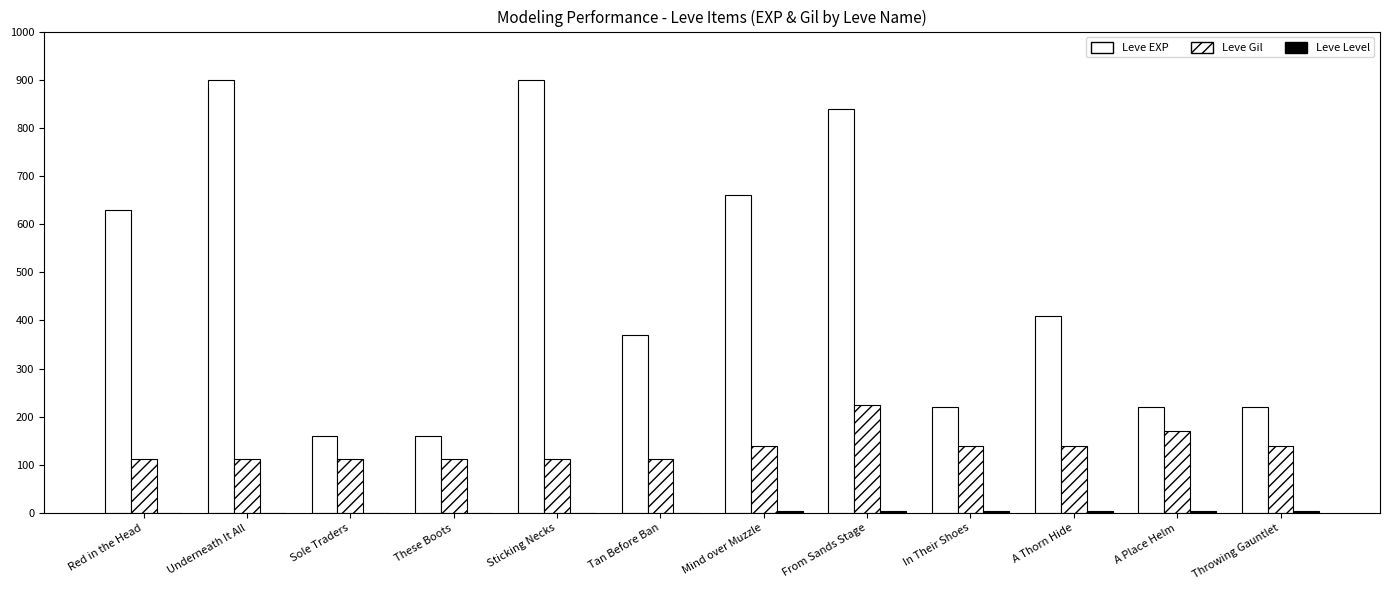

How many data points does each series have?

12